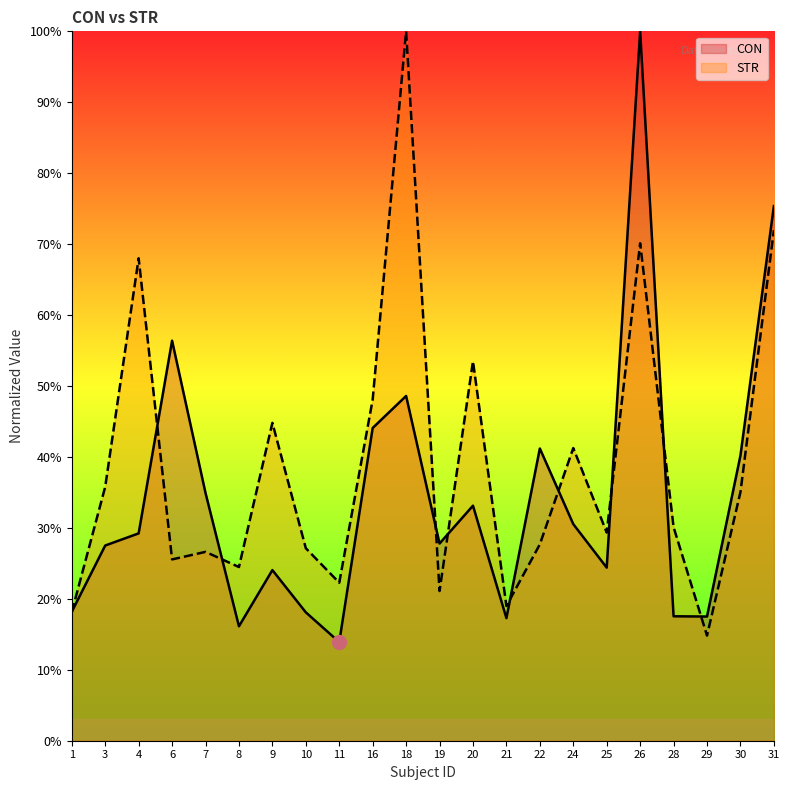

What is the sum of all CON values?

756.1